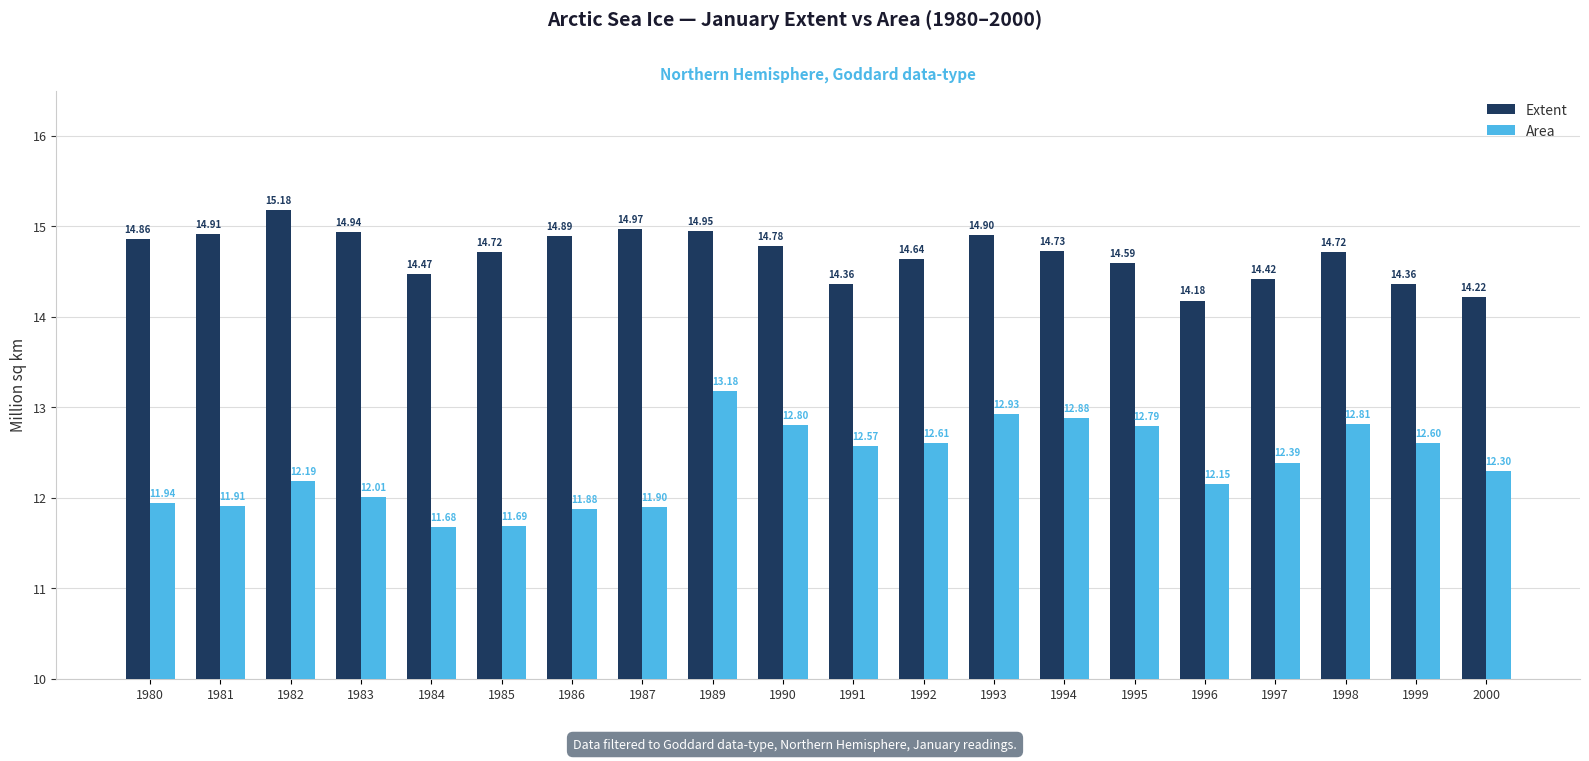

How many groups of bars are there?

20